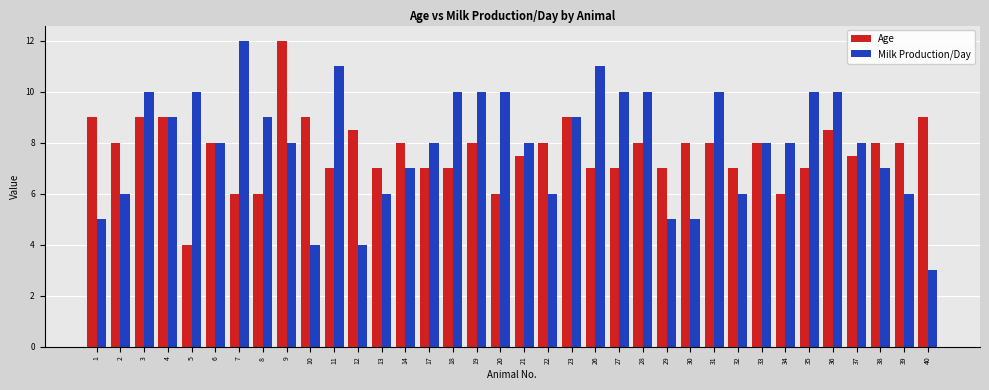

How many categories are shown in the chart?

36